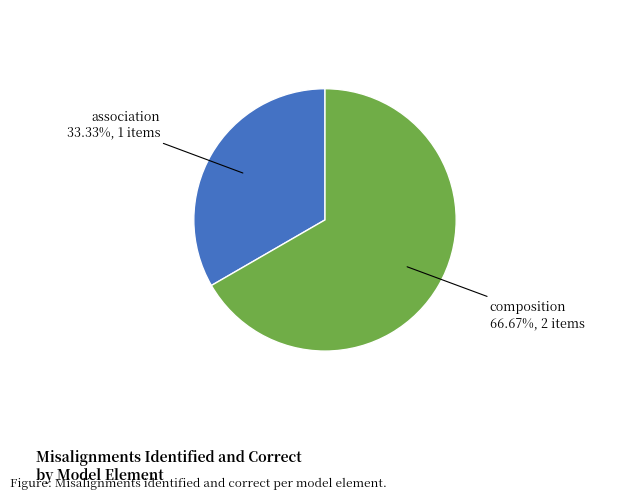

What is the ratio of the value at association to the value at composition?

0.5